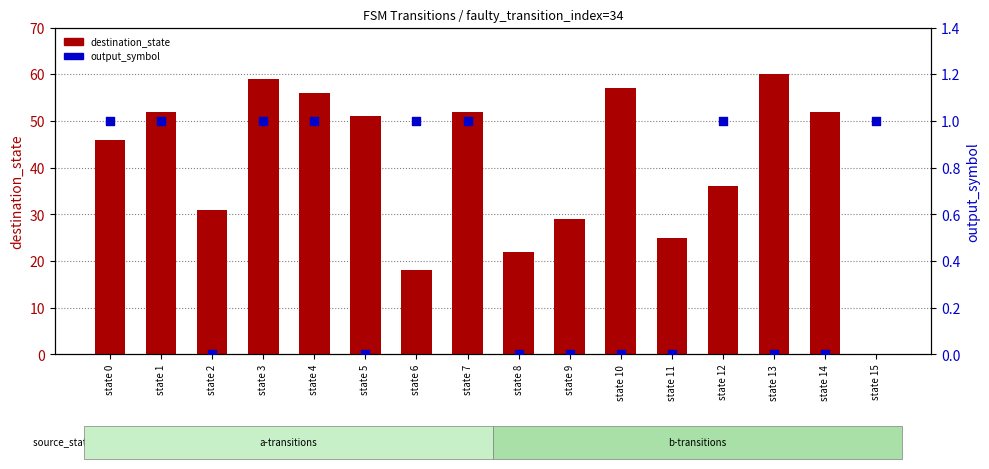

What is the total value across all series at state 15?

1